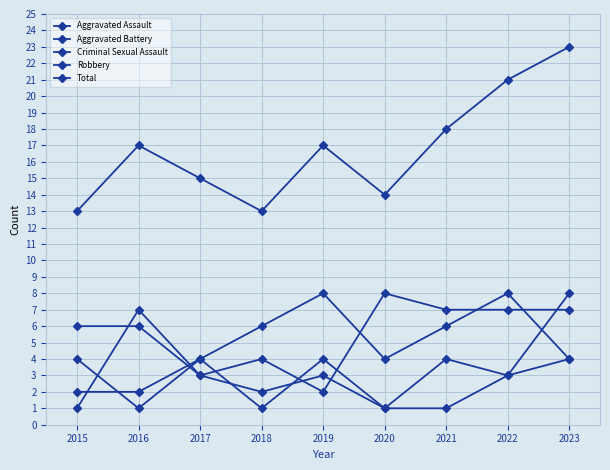

How many lines are shown in the chart?

5